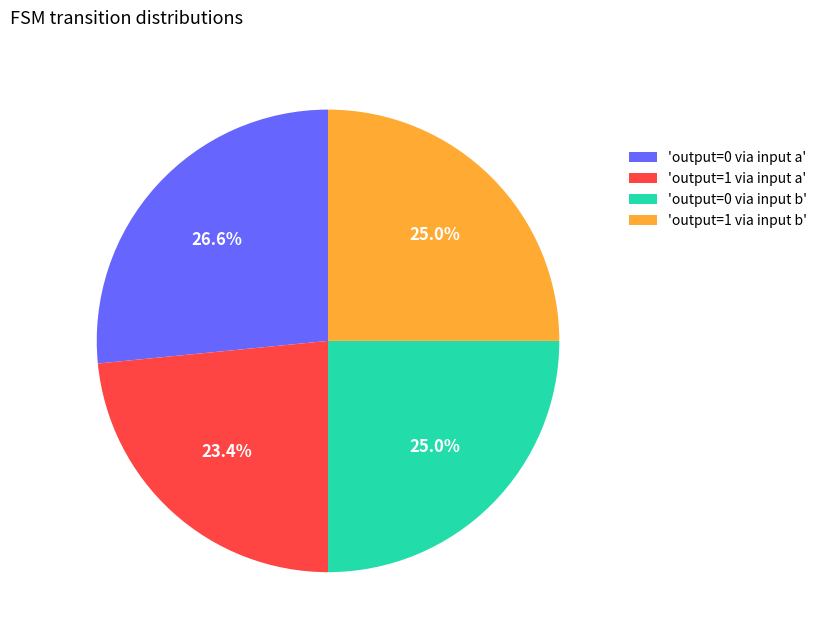

Is there a majority slice in this chart?

No